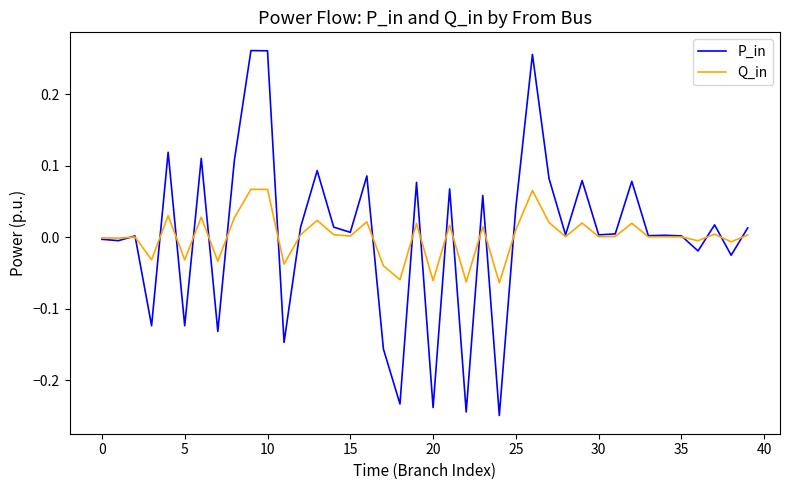

Which series has the largest range (max minus min)?

P_in